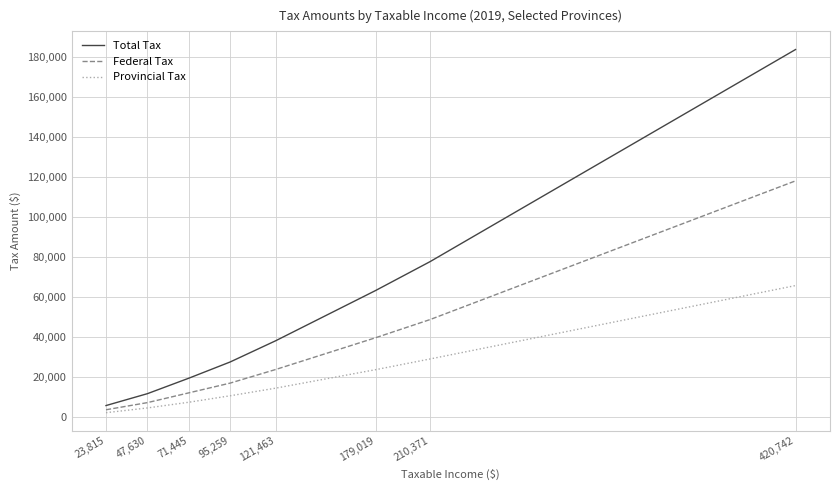

How many lines are shown in the chart?

3